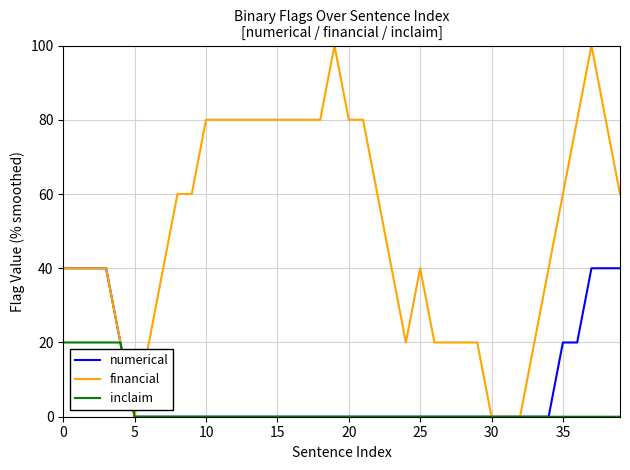

How many lines are shown in the chart?

3